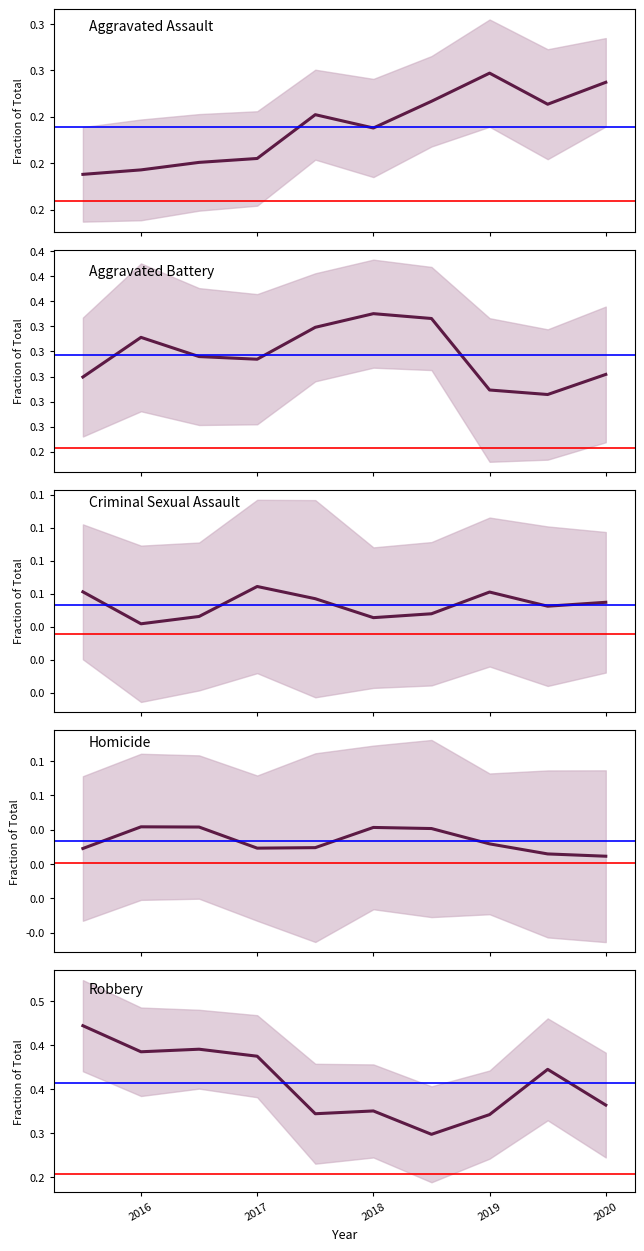

Which series has the largest total across all categories?

Robbery